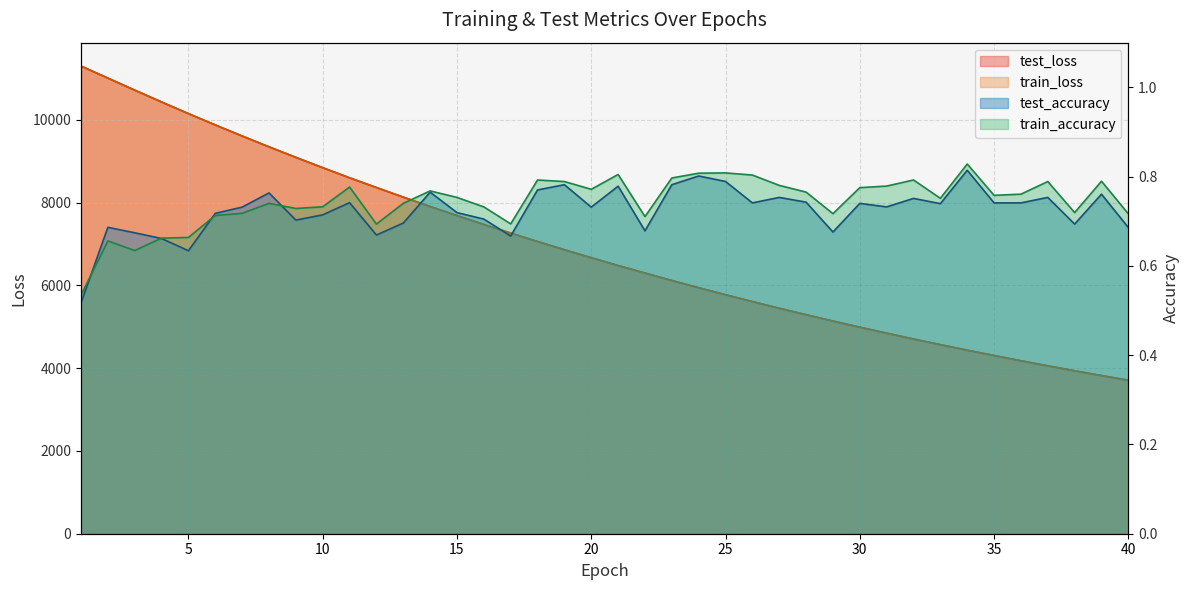

What is the sum of the train_loss values at 24 and 35?

10249.3